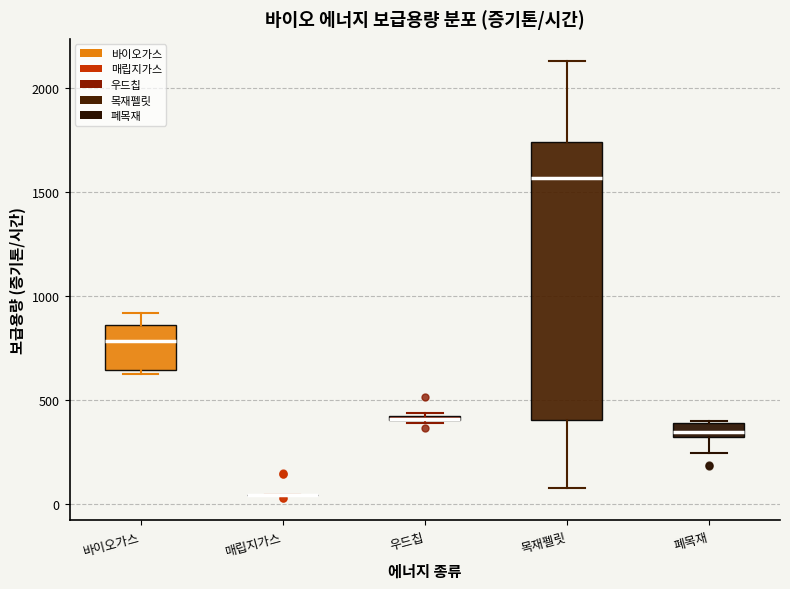

Comparing the boxes themselves (not the whiskers), which one is the tallest?

목재펠릿